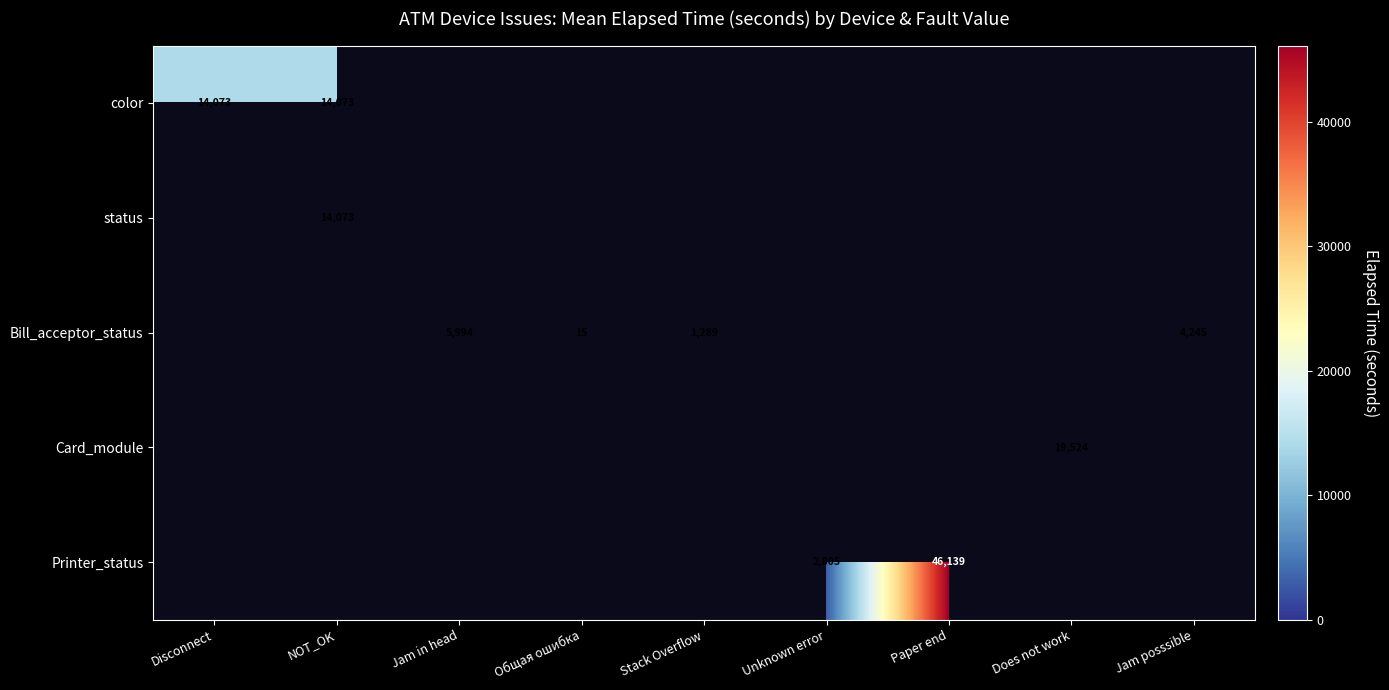

Which label corresponds to the largest value in the chart?

Paper end